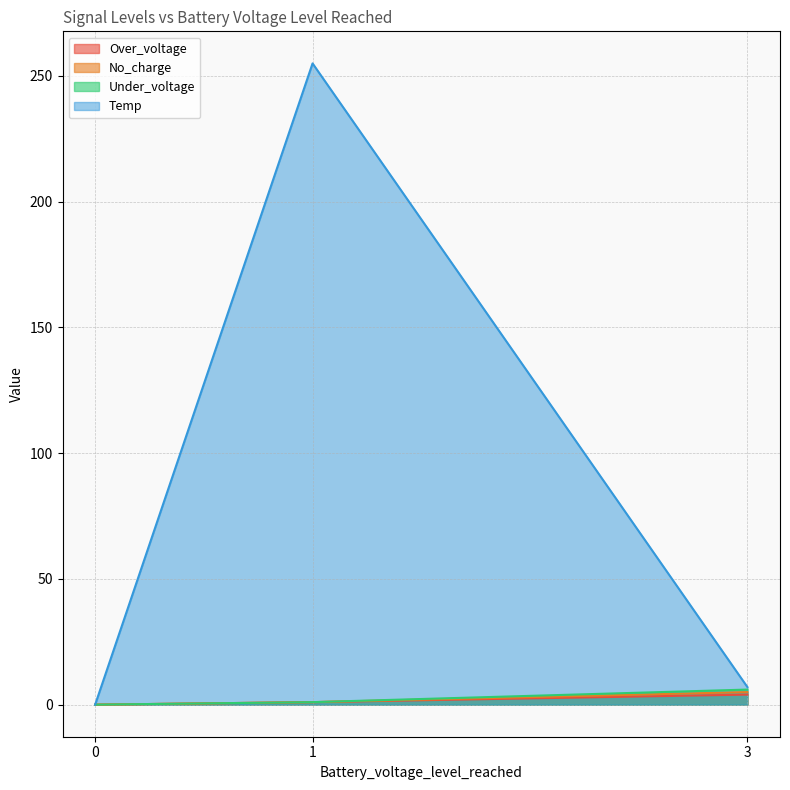

Which series has the largest total across all categories?

Temp